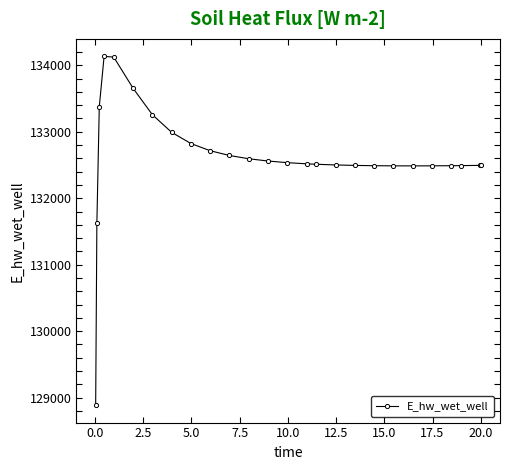

What is the value of the 16th point from the left?

132511.0